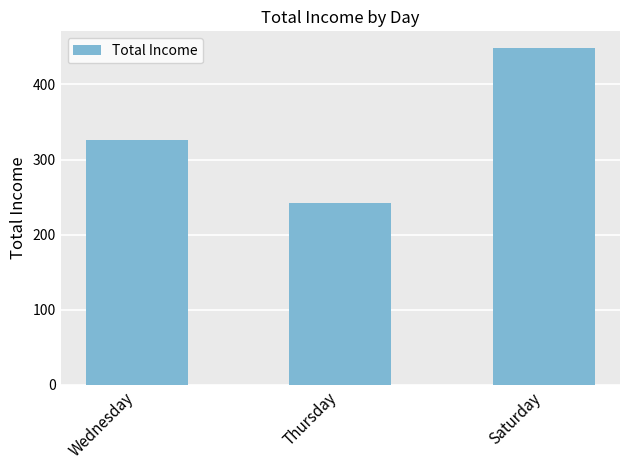

Reading right to left, list all the values displayed in this chart.

448.2	242.1	326.1